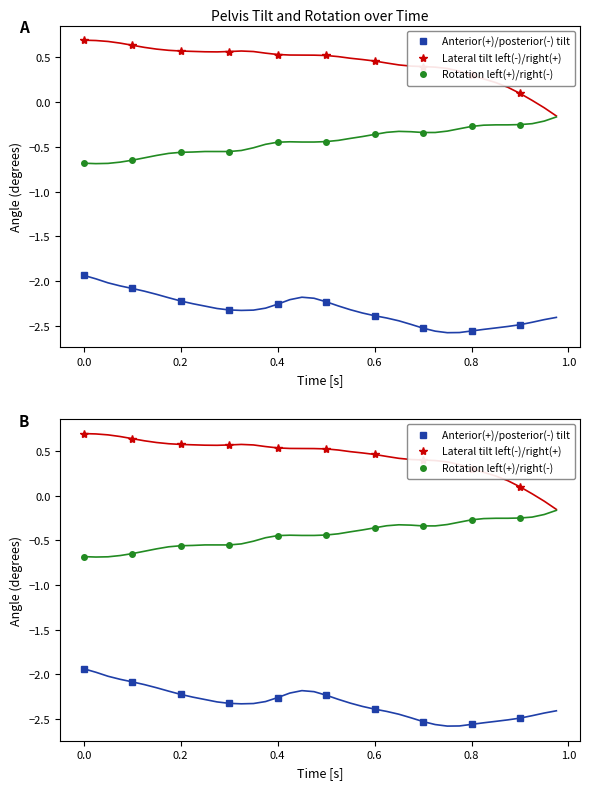

At how many categories does at least one series exceed -1?

10